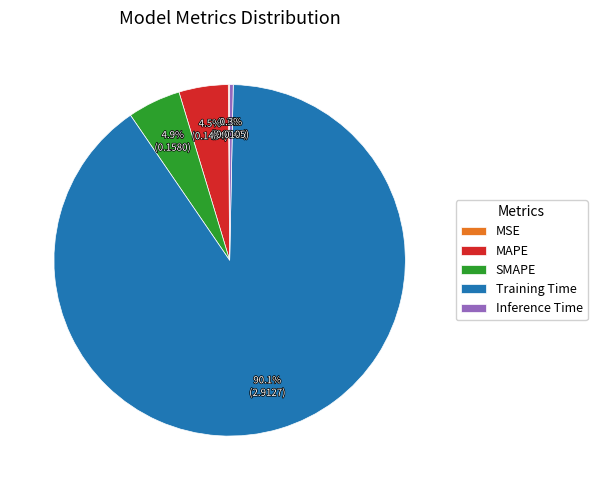

What is the largest slice in the pie chart?

Training Time